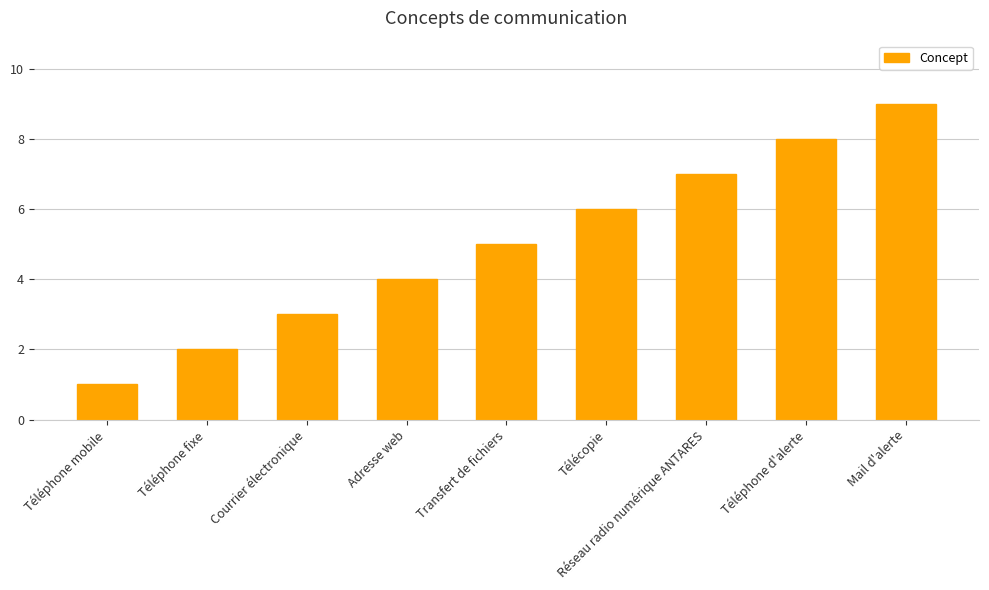

What is the label of the 5th bar from the left?

Transfert de fichiers